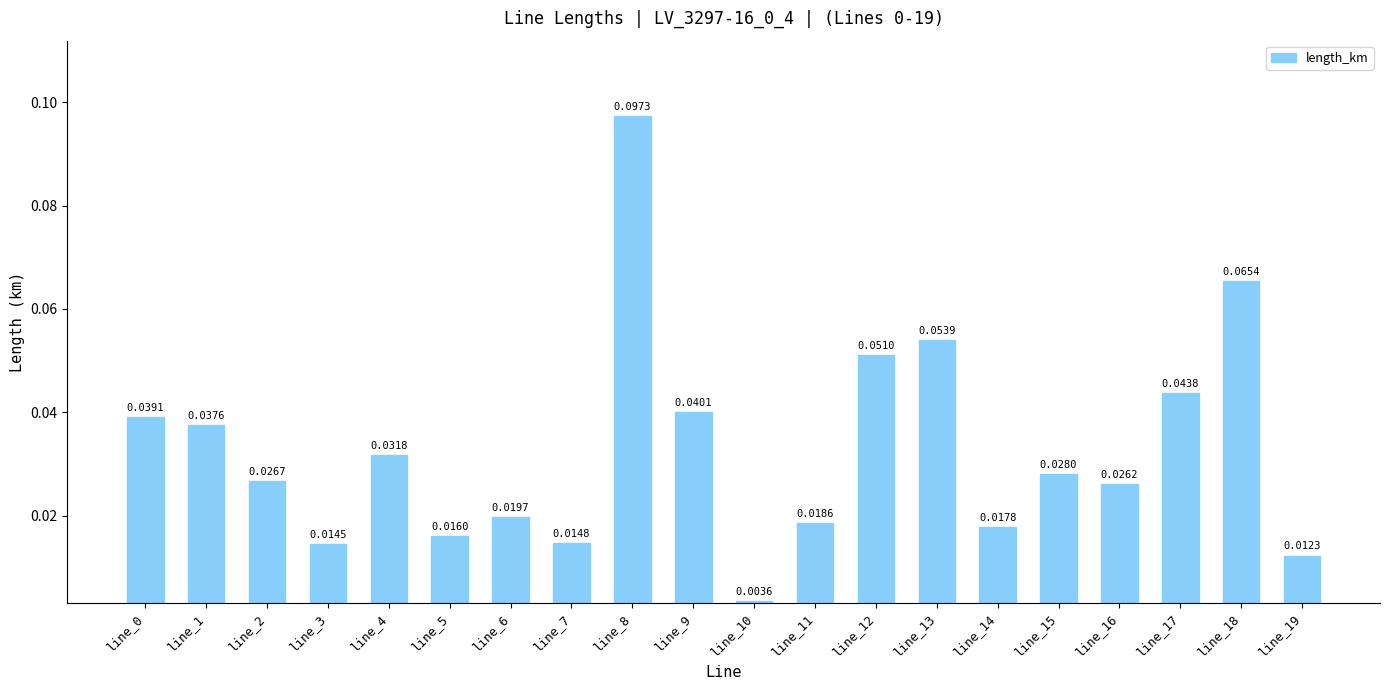

Between line_18 and line_1, which is larger?

line_18